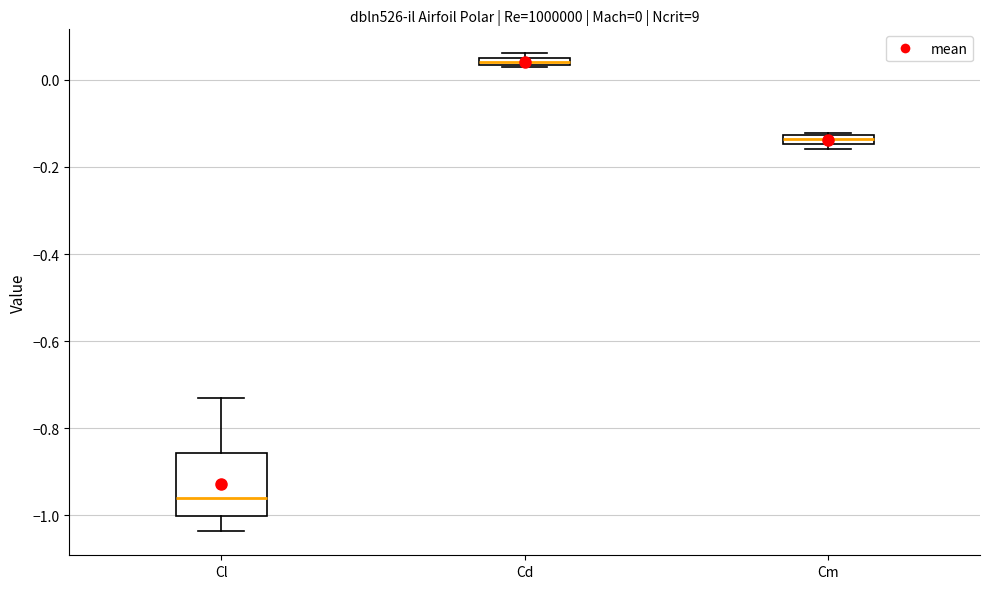

Which box has the highest median line?

Cd